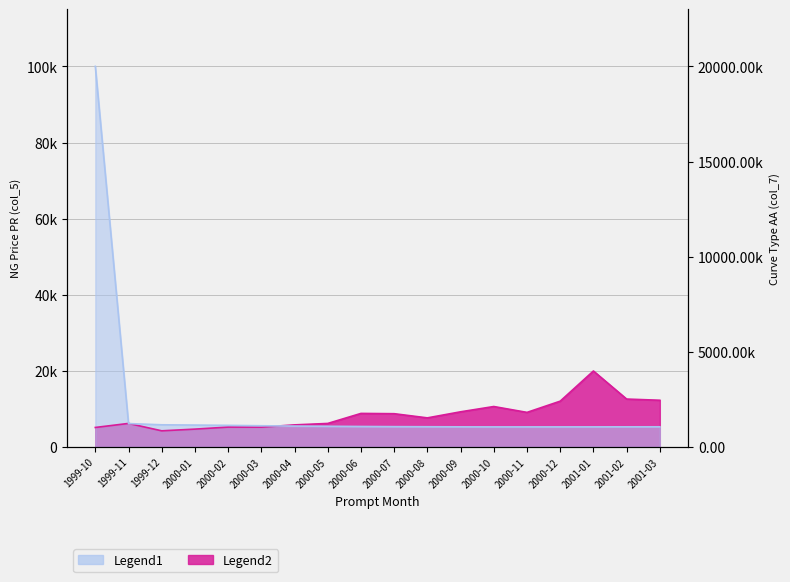

At which label does Legend1 (col_7) reach its minimum?

2000-10